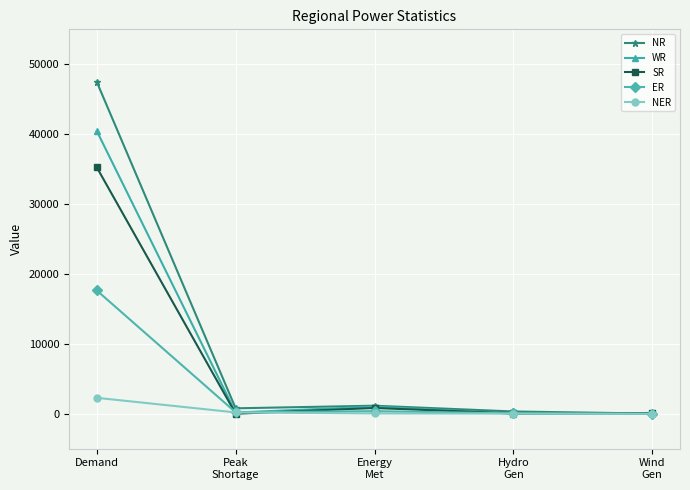

True or false: NER has more than 2 interior local peaks.

False